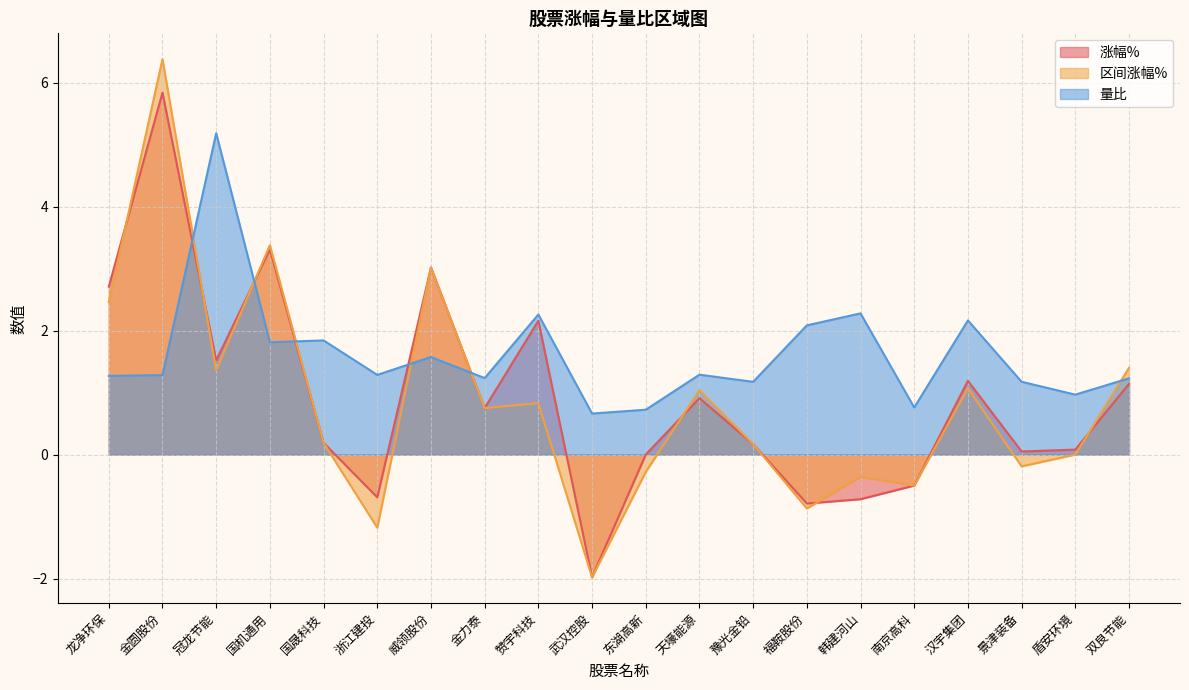

What is the label of the 9th point from the right?

天壕能源